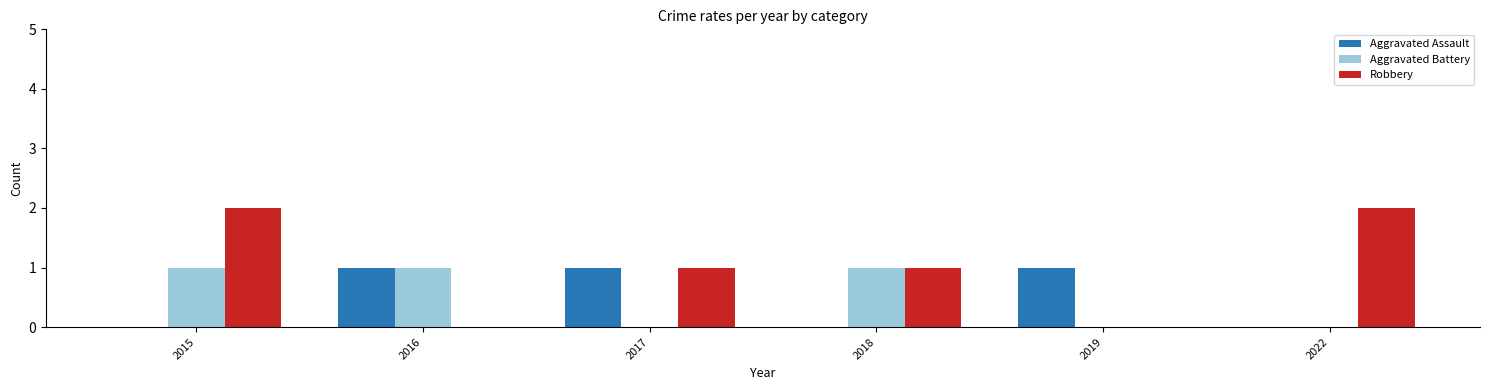

Are the bars horizontal?

No